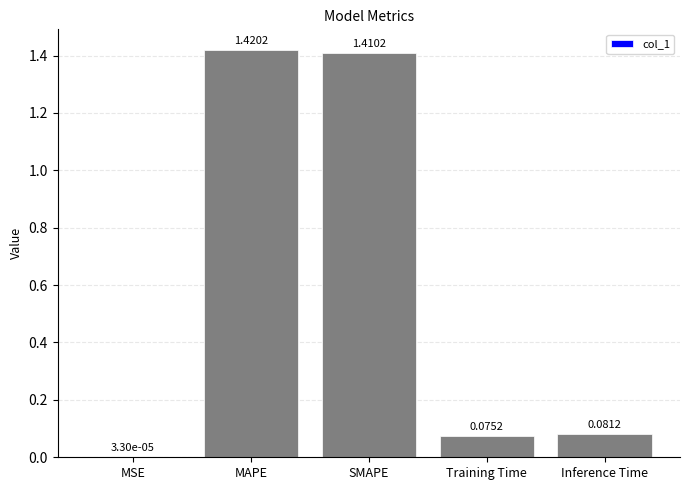

Which category has the highest value across all series?

MAPE